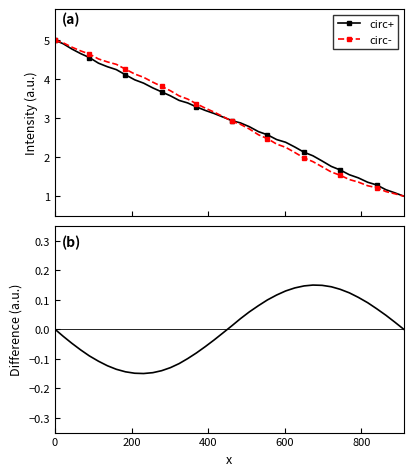

What is the value of the circ+ point at the 30th from the left?

2.0